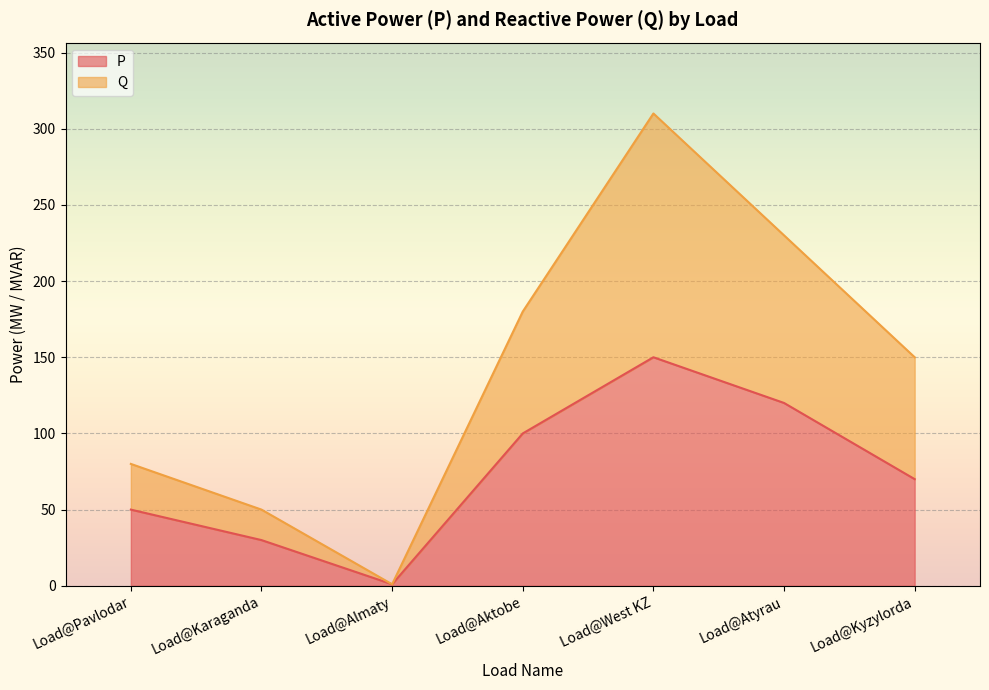

Reading left to right, extract all data points from this chart.

P: Load@Pavlodar=50	Load@Karaganda=30	Load@Almaty=1	Load@Aktobe=100	Load@West KZ=150	Load@Atyrau=120	Load@Kyzylorda=70
Q: Load@Pavlodar=80	Load@Karaganda=50	Load@Almaty=1	Load@Aktobe=180	Load@West KZ=310	Load@Atyrau=230	Load@Kyzylorda=150